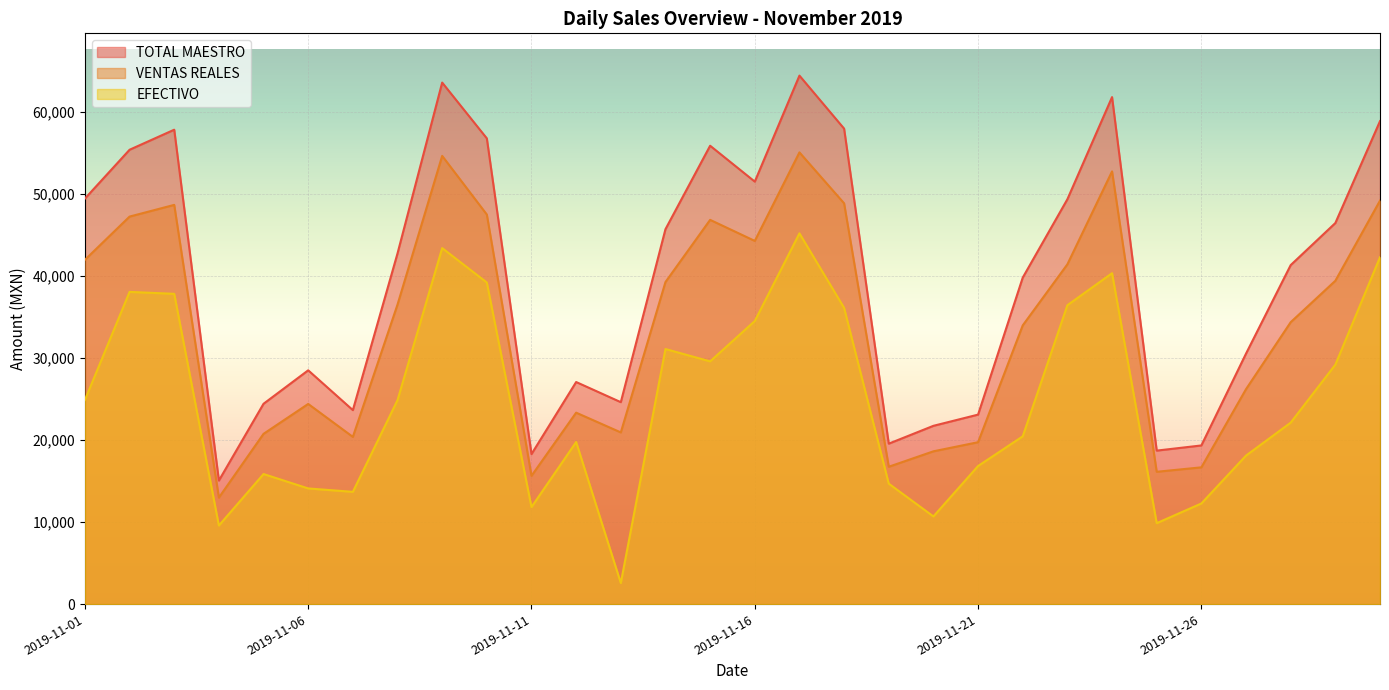

What is the sum of the TOTAL MAESTRO values at 2019-11-17 and 2019-11-06?

92910.0